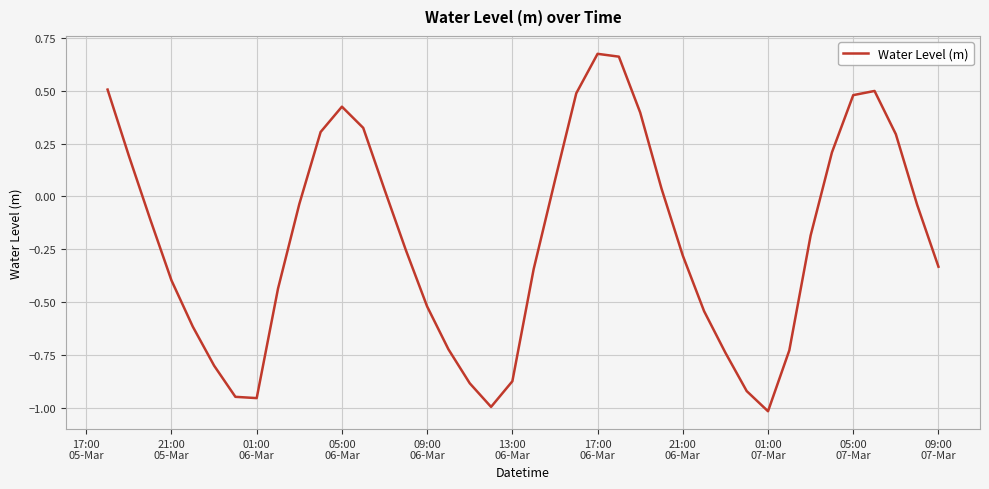

What is the difference between the maximum and minimum values?

1.7